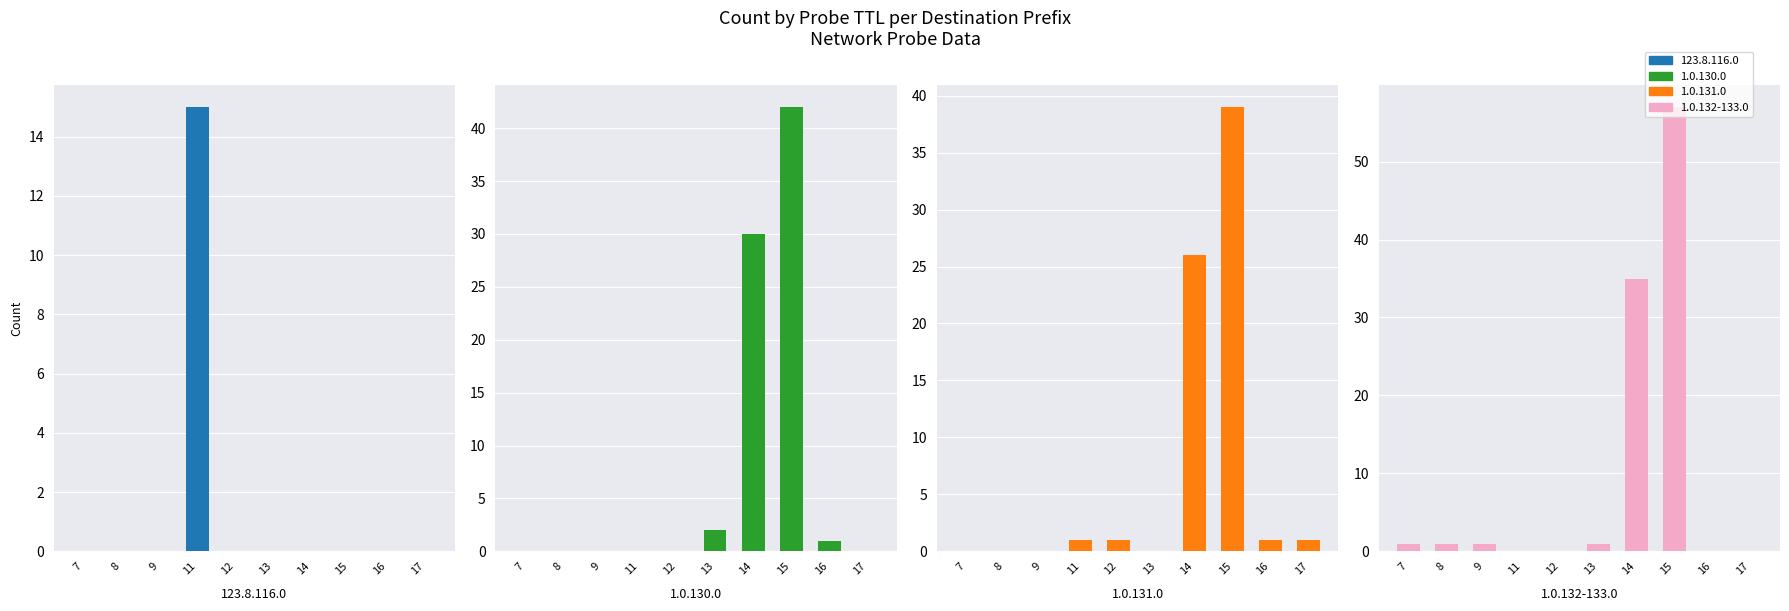

The chart shows a value of 1 at 27. True or false?

False